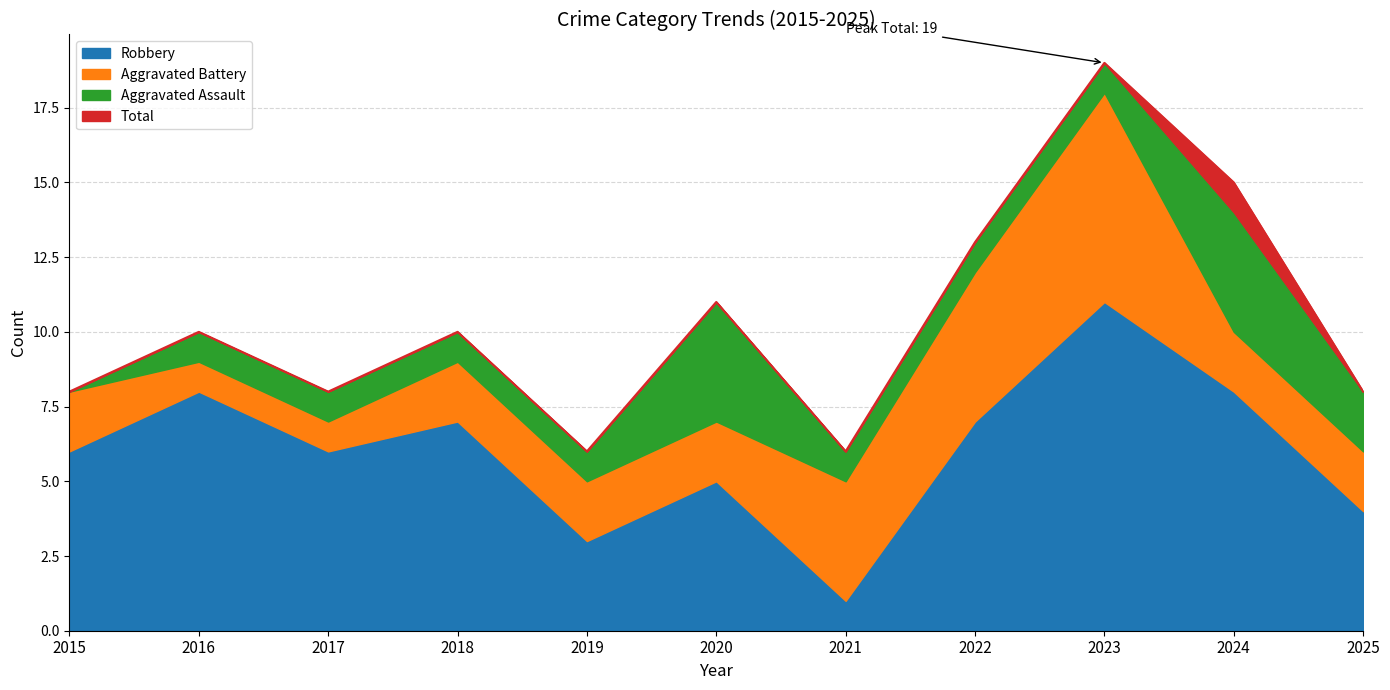

Does the chart have visible grid lines?

Yes